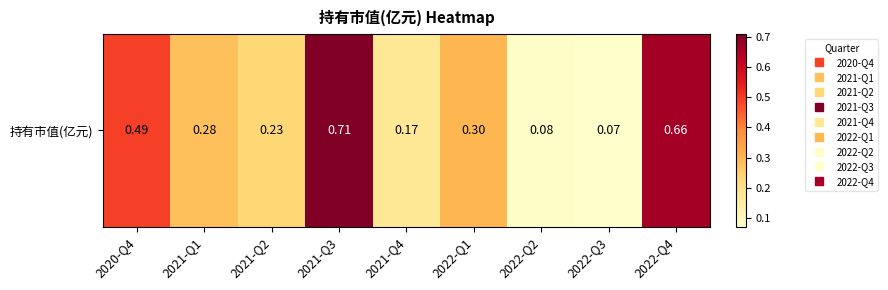

The chart shows a value of 0.5 at 2020-Q4. True or false?

True